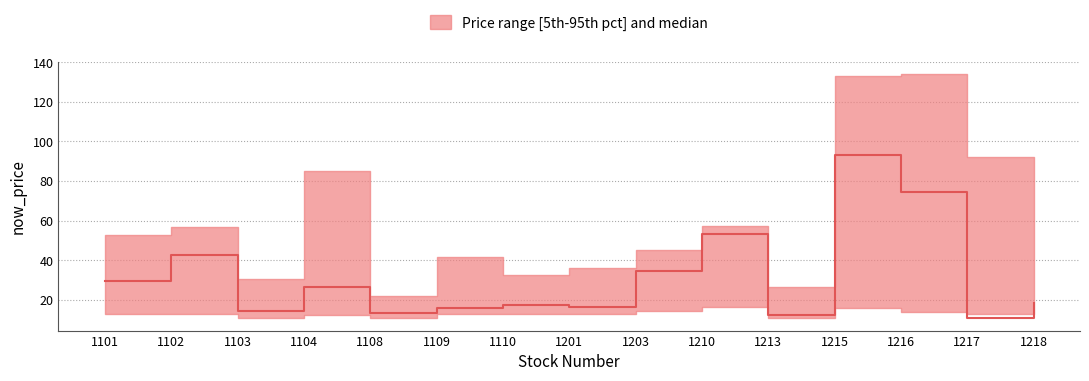

List the series in order of their overall mean, highest first.

now_price_upper, now_price_median, now_price_lower